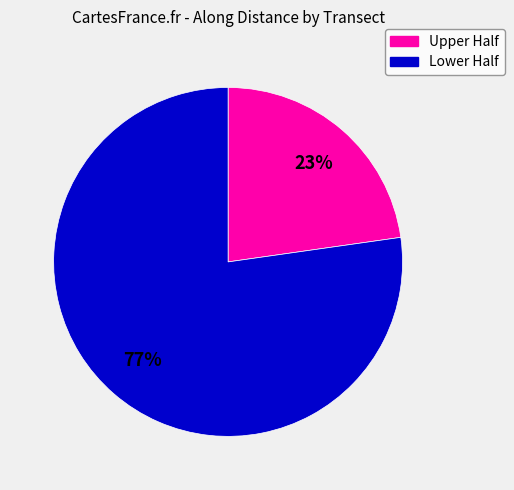

Is there any slice that represents more than half of the pie?

Yes